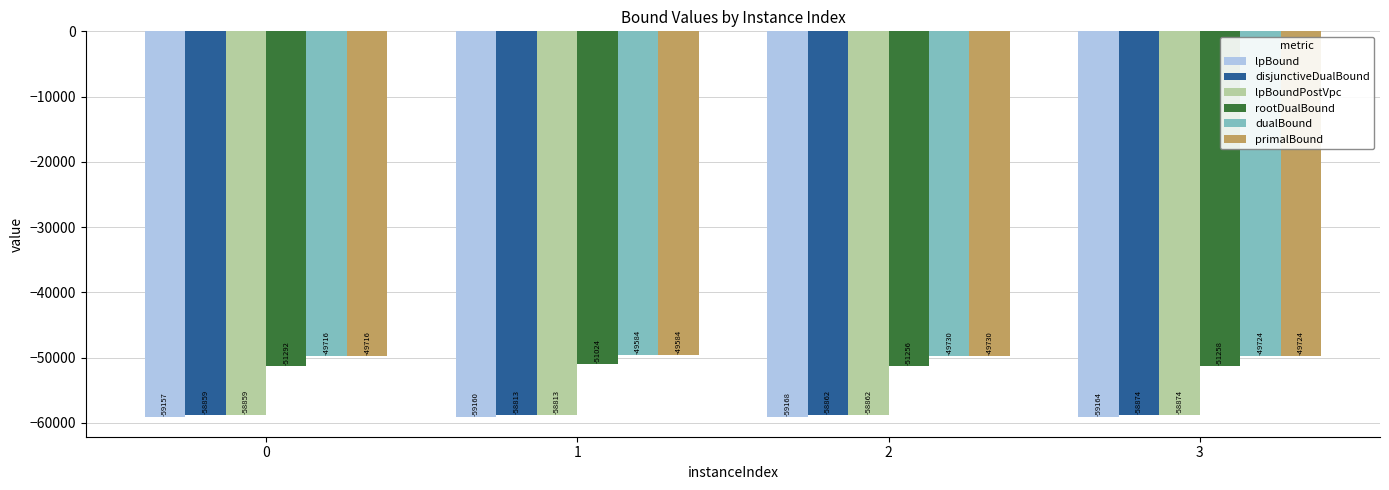

At which label is rootDualBound closest to -51157?

2